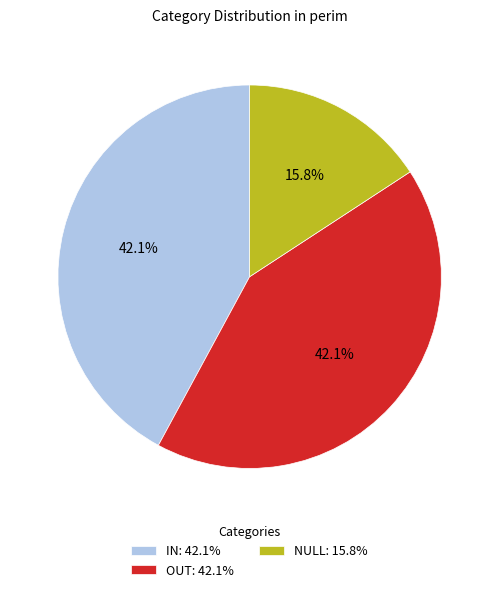

What is the smallest slice in the pie chart?

NULL